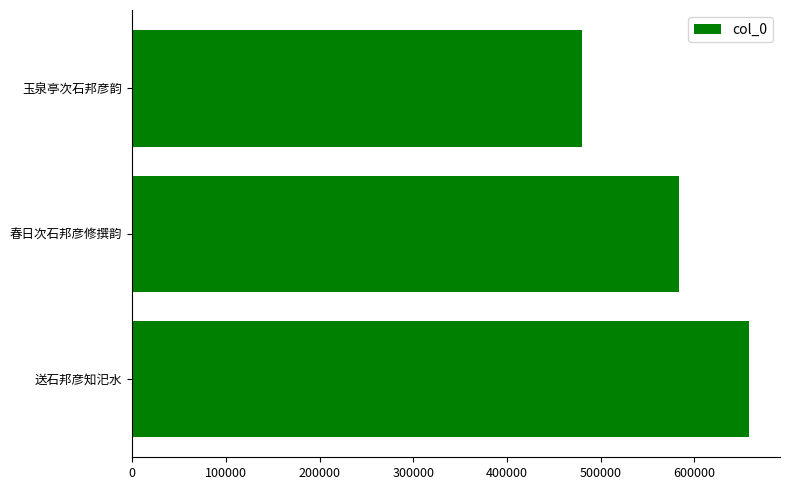

Is it true that the value at 200000 is 109168?

False